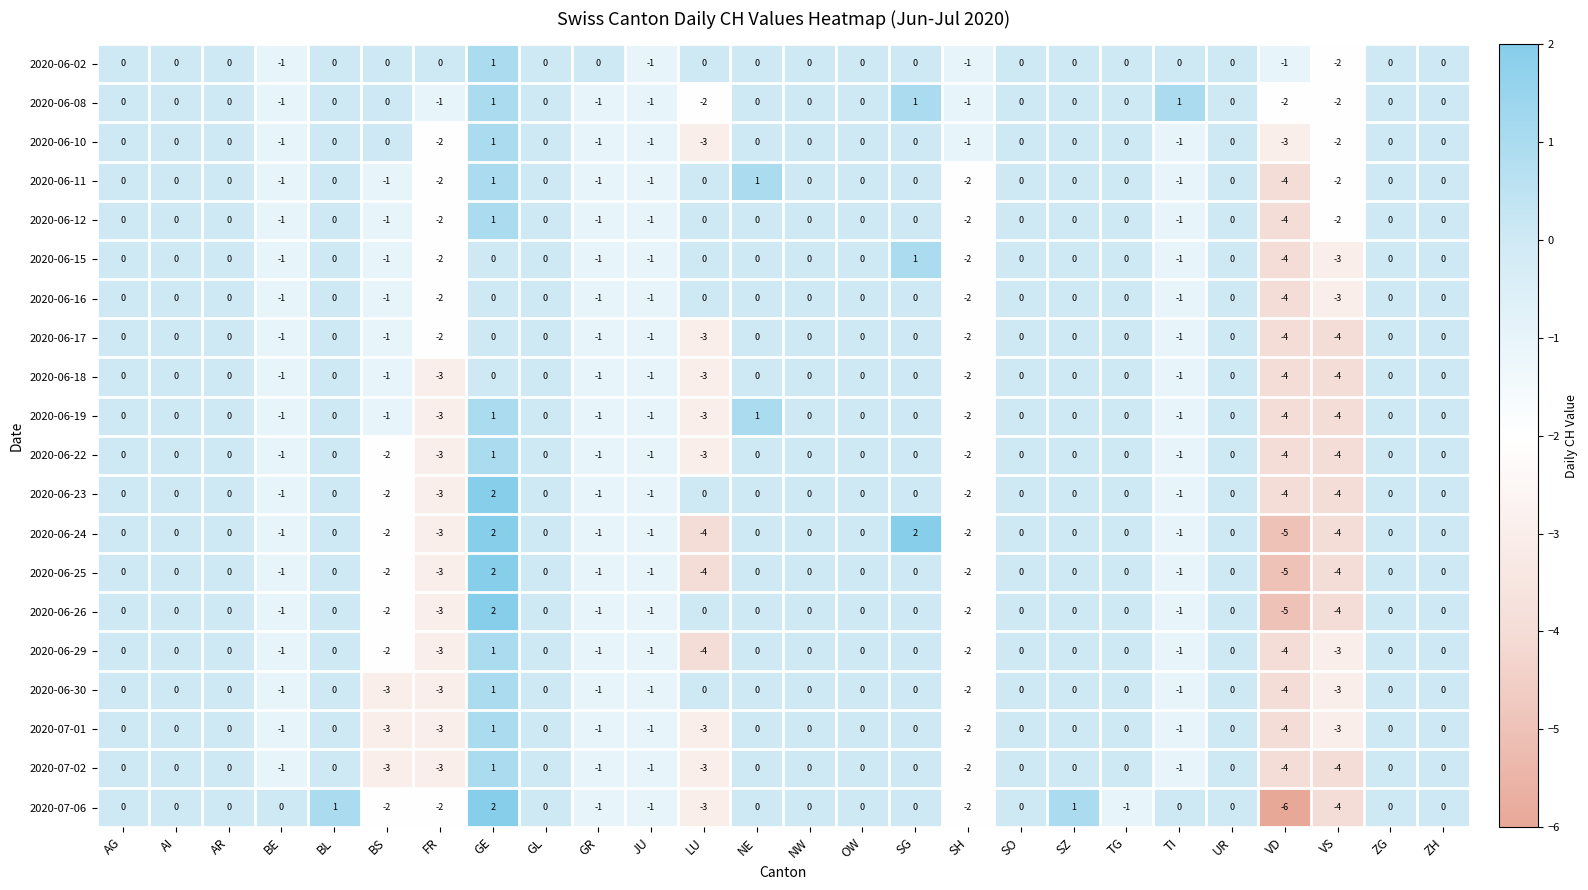

How many distinct data groups are displayed?

20